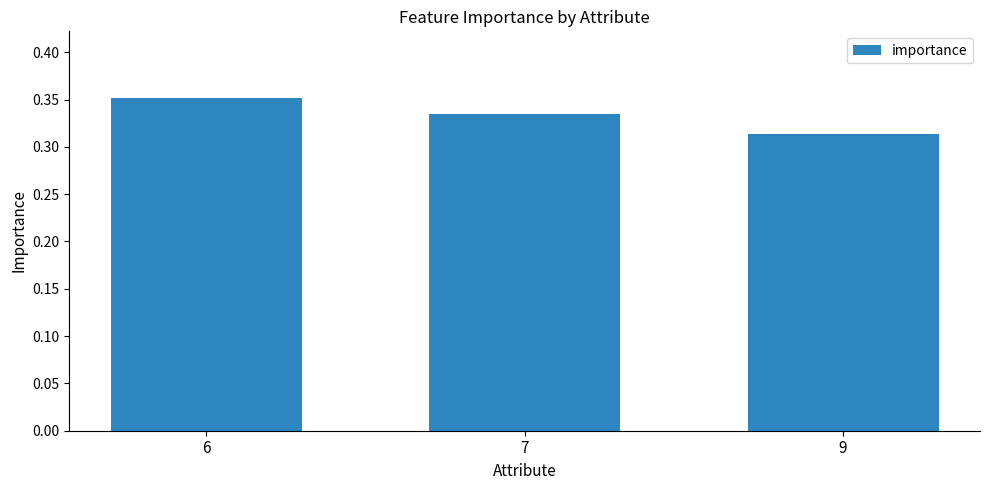

Rank the categories by value from lowest to highest.

9, 7, 6